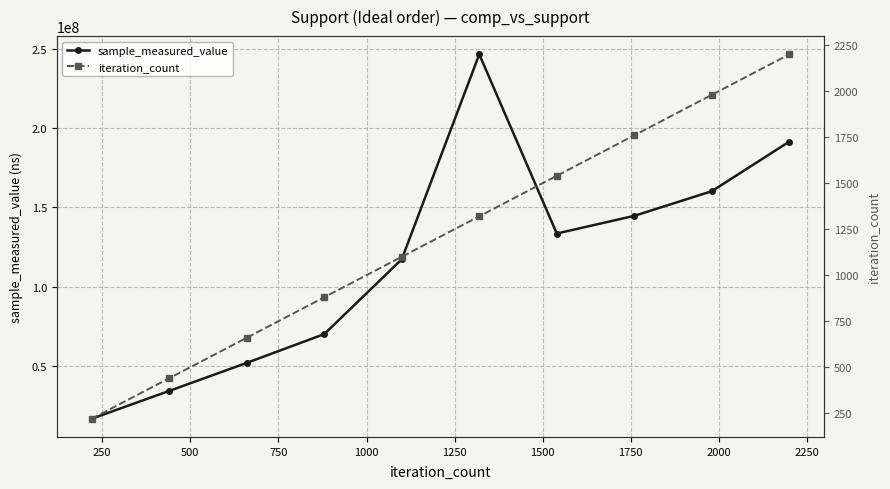

What is the value of the sample_measured_value point at the 1st from the left?

16727684